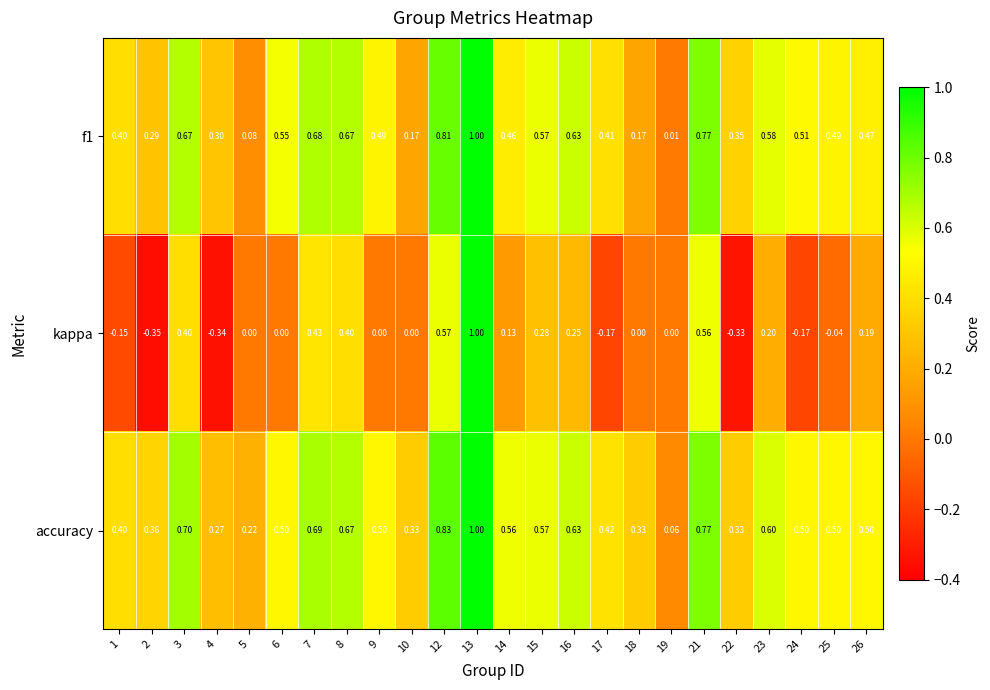

Is the value of kappa at 5 greater than the value of f1 at 18?

No